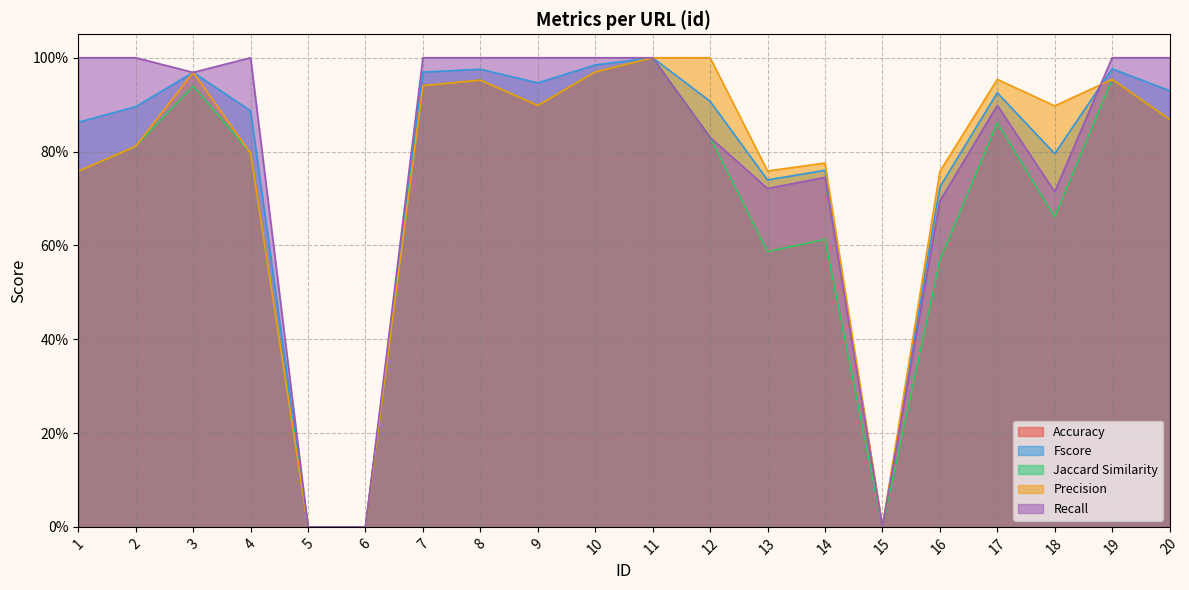

What is the value of the Recall point at the 16th from the left?

0.7